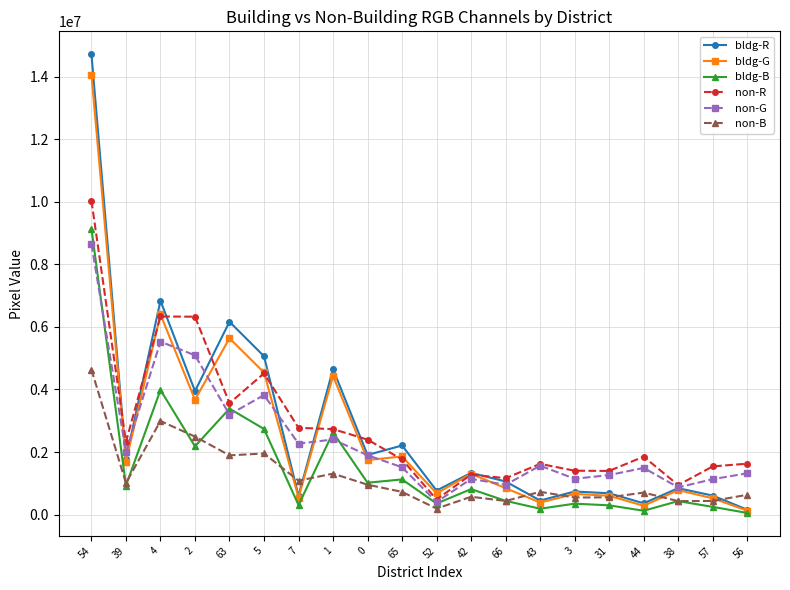

True or false: non-B and non-G intersect in this chart.

False